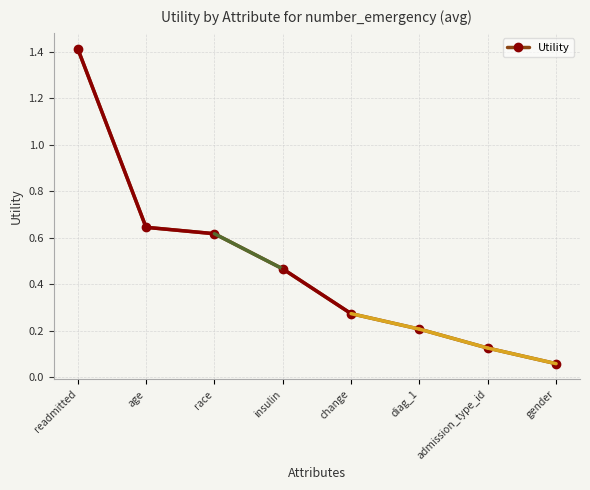

Which category has the highest value across all series?

readmitted